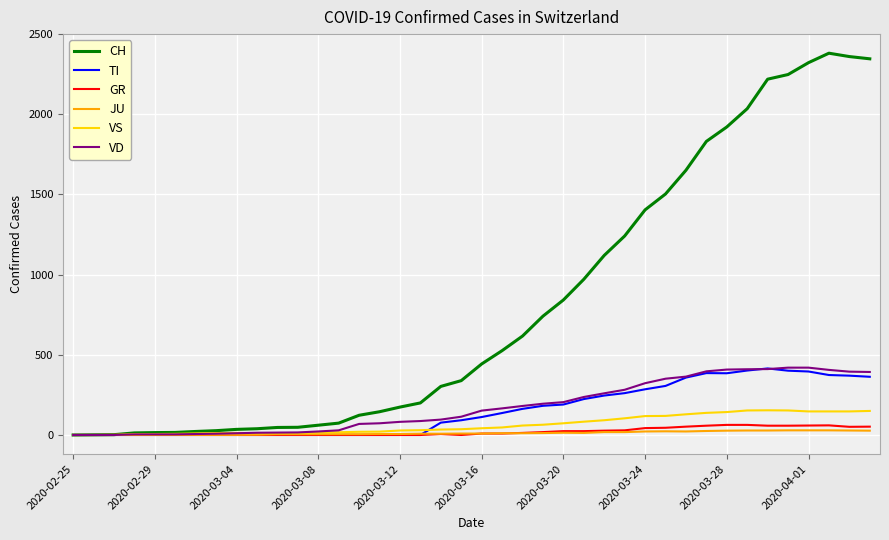

Which series has the largest total across all categories?

CH